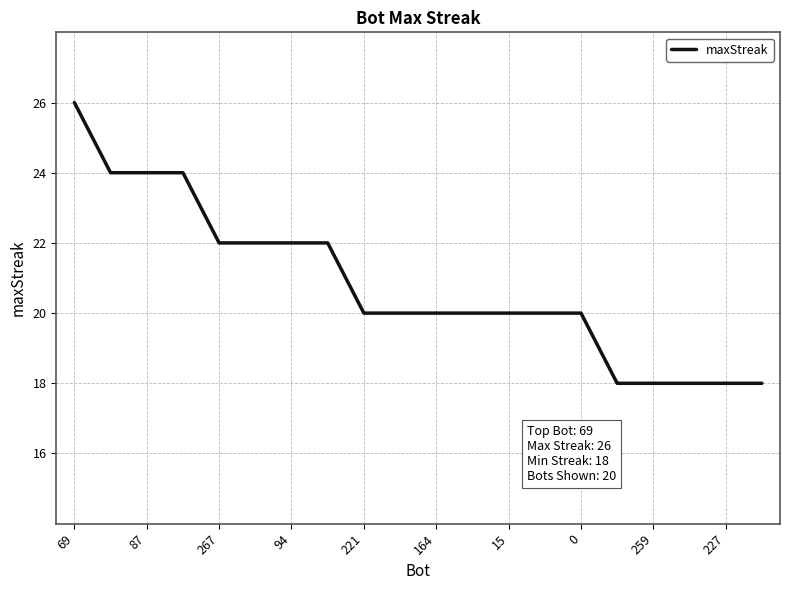

What is the maximum value shown in the chart?

26